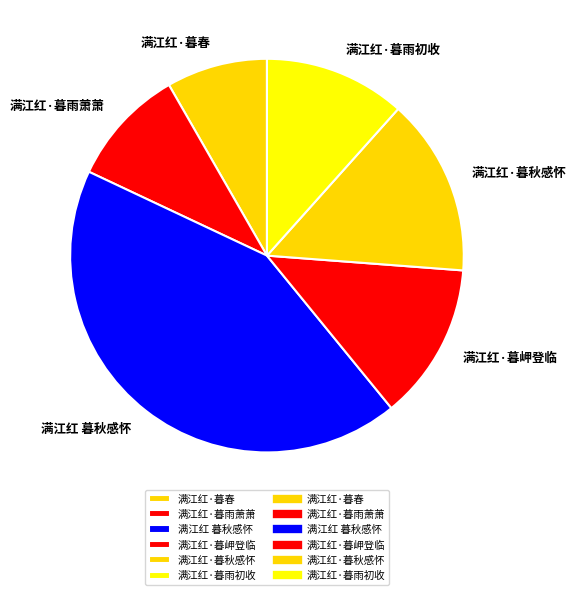

Rank the categories by value from lowest to highest.

满江红·暮春, 满江红·暮雨萧萧, 满江红·暮雨初收, 满江红·暮岬登临, 满江红·暮秋感怀, 满江红 暮秋感怀